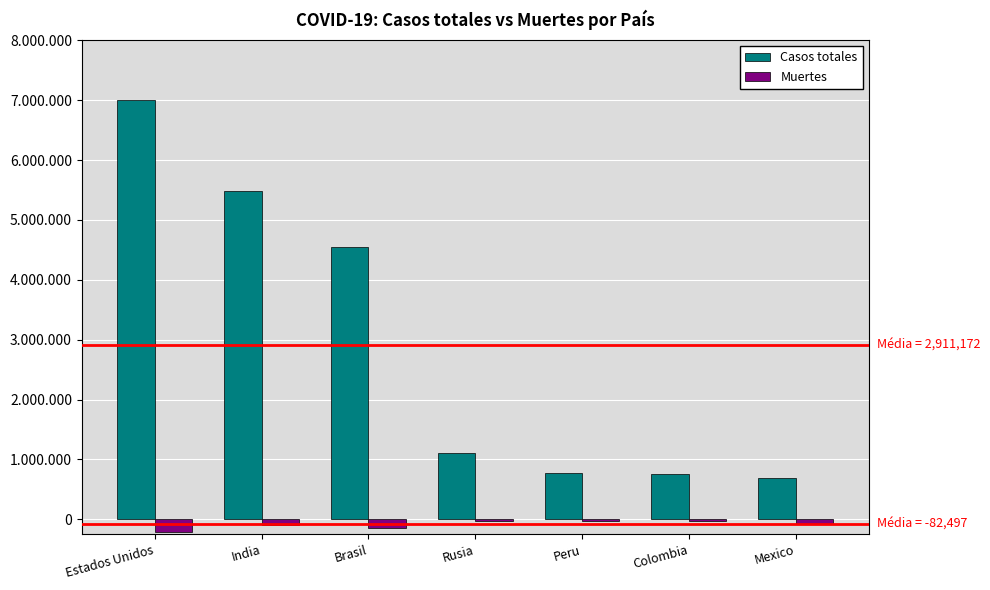

True or false: Casos totales has a value of 5487580 at India.

True